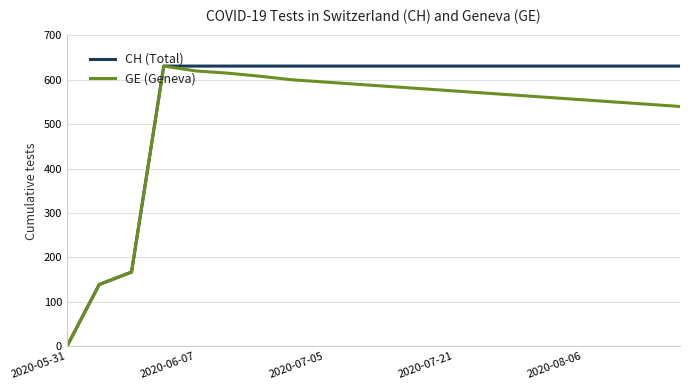

What is the maximum value for CH (Total)?

631